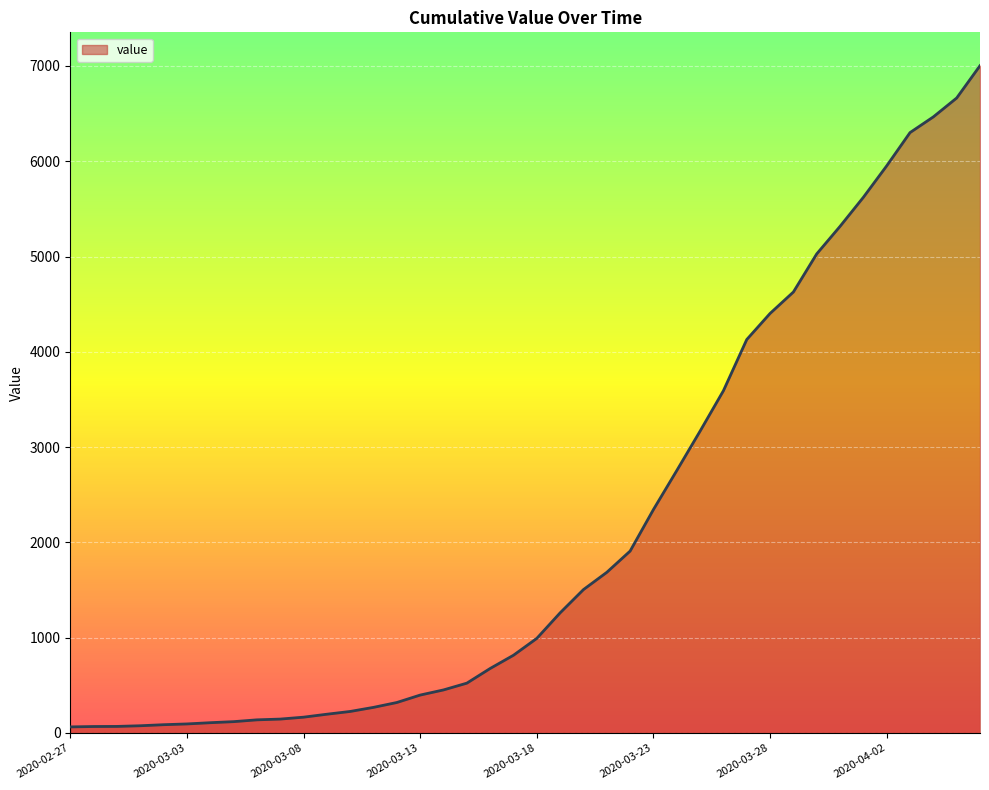

How many lines are shown in the chart?

1